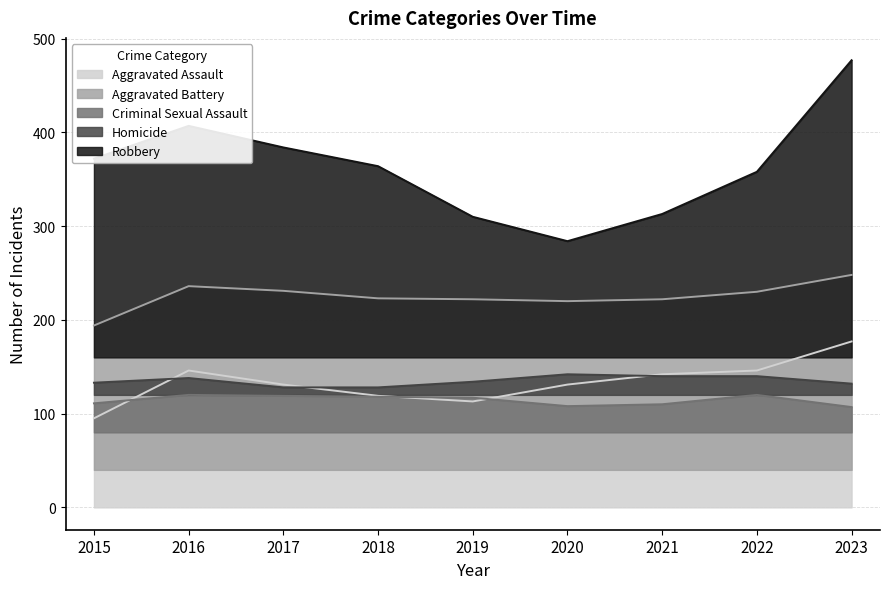

What is the average value of the Aggravated Battery series?

225